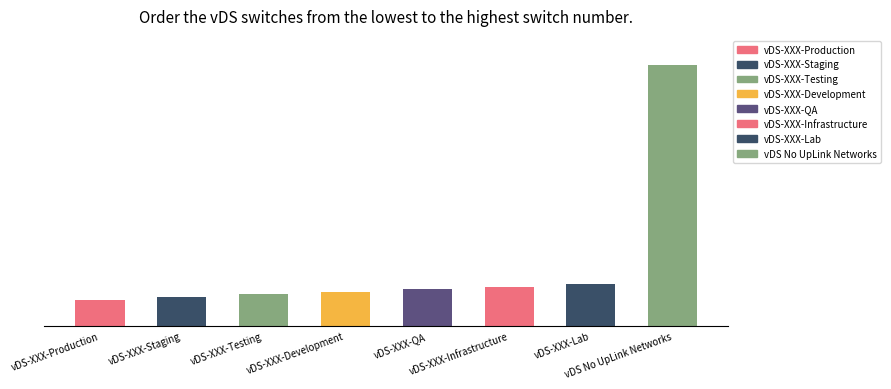

Rank the categories by value from highest to lowest.

vDS No UpLink Networks, vDS-XXX-Lab, vDS-XXX-Infrastructure, vDS-XXX-QA, vDS-XXX-Development, vDS-XXX-Testing, vDS-XXX-Staging, vDS-XXX-Production